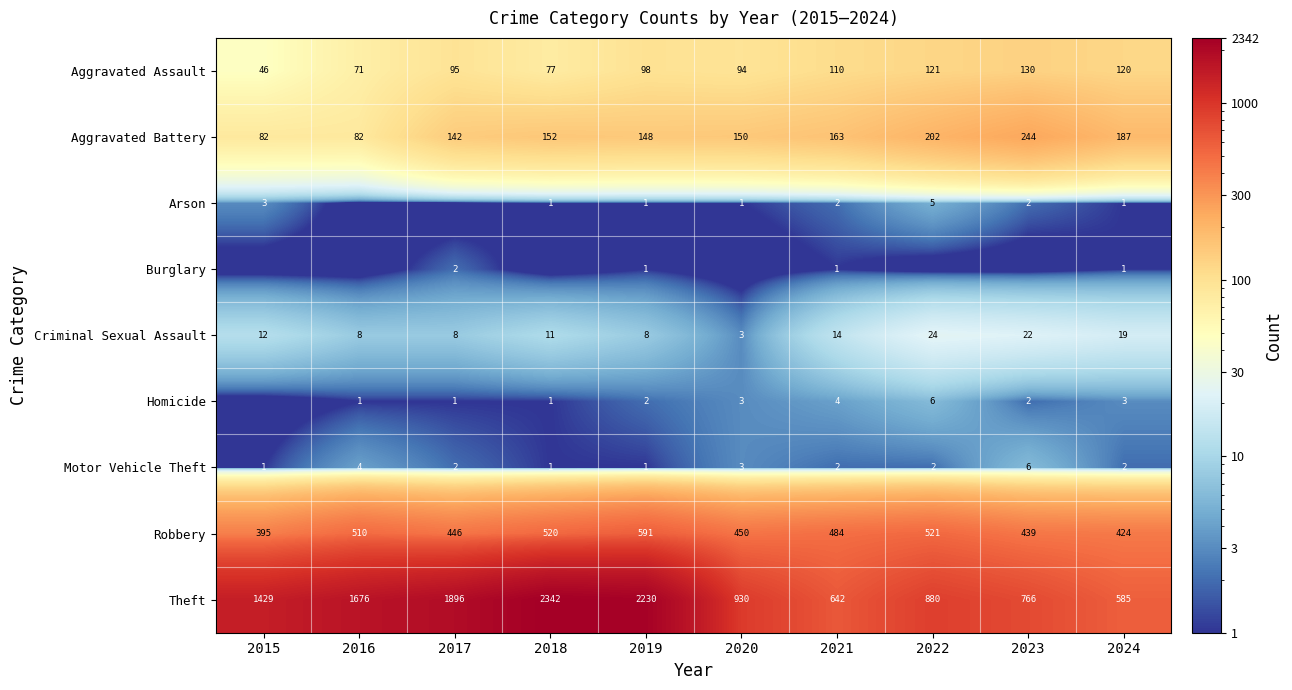

At which category is the sum across all series the highest?

2018